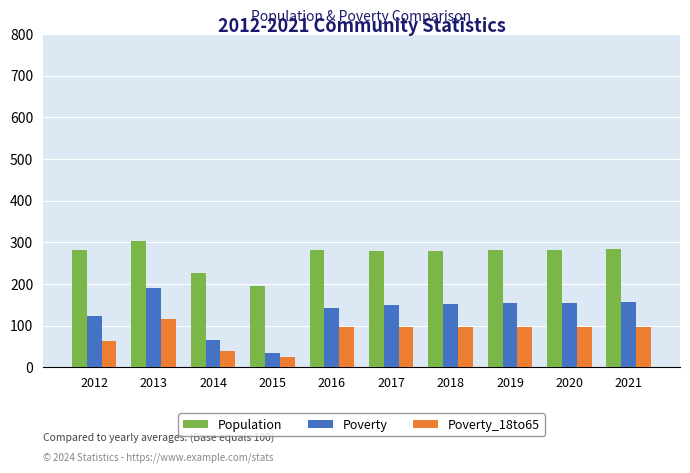

What is the average value of the Population series?

269